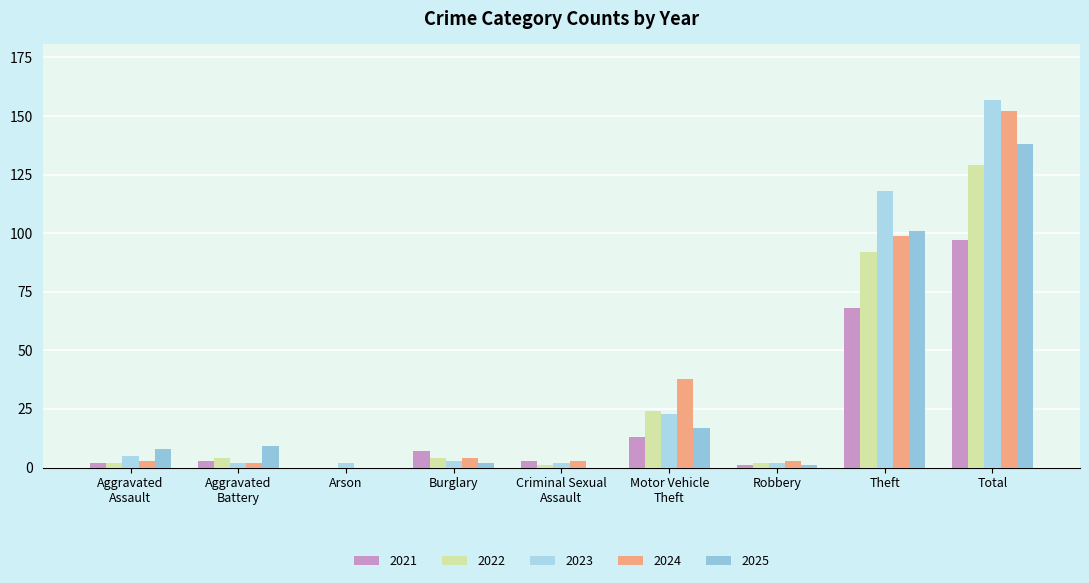

At Criminal Sexual
Assault, list the series in order from largest to smallest.

2021, 2024, 2023, 2022, 2025